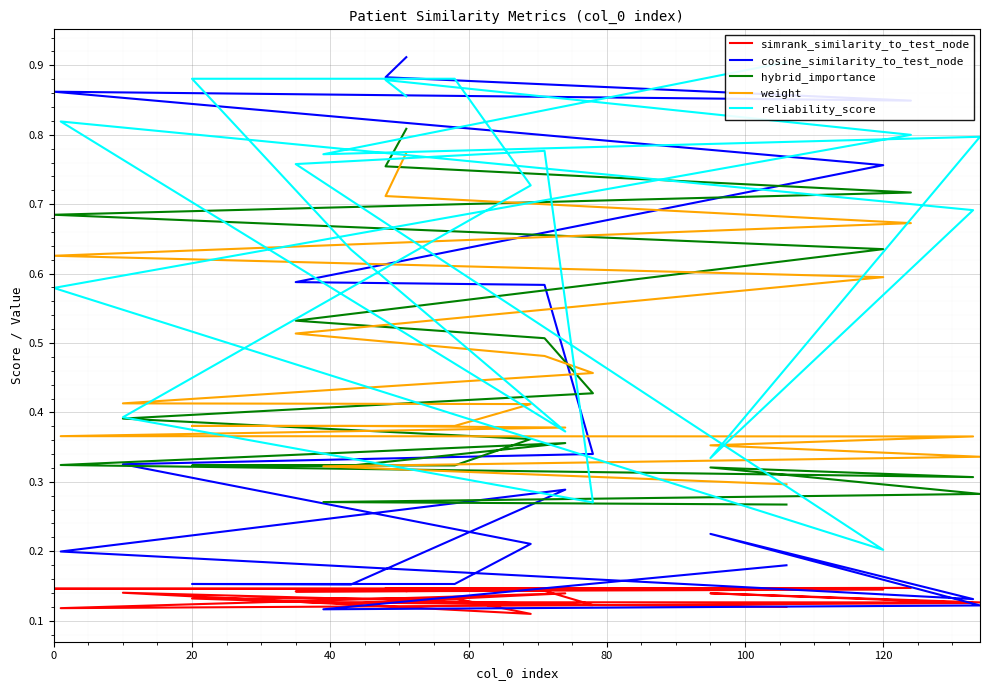

Does the chart display data point markers on the line(s)?

No